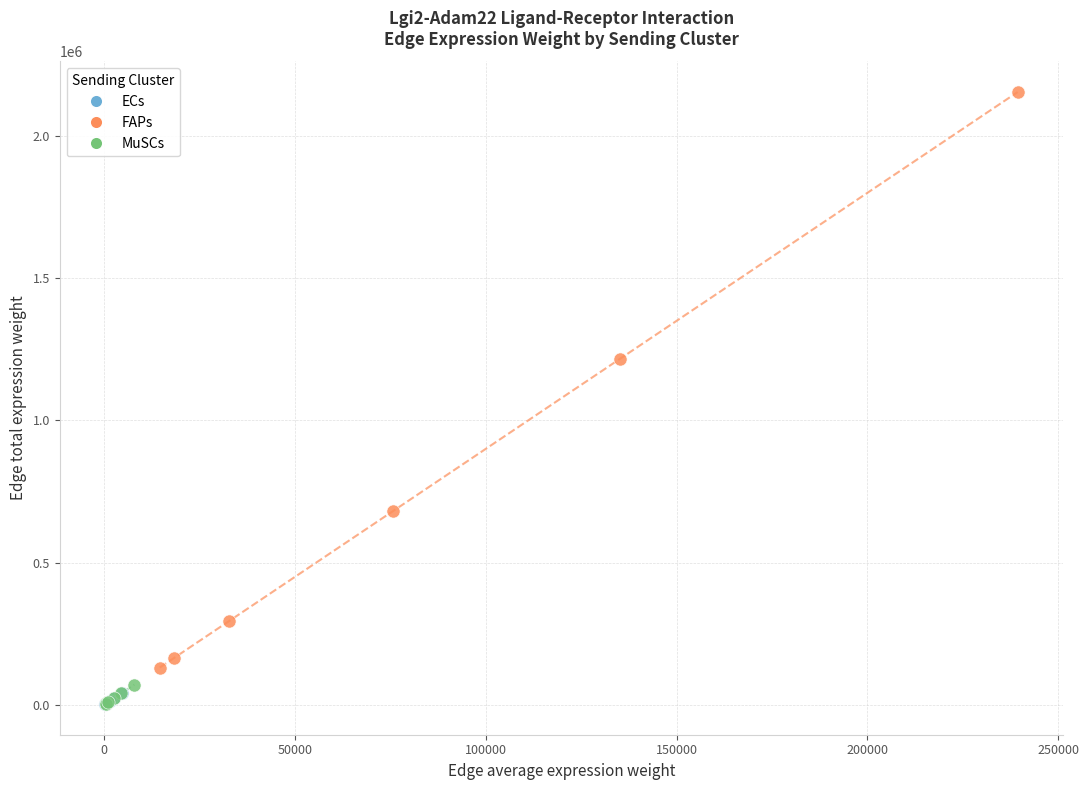

Which series has the largest Y range (max minus min)?

FAPs